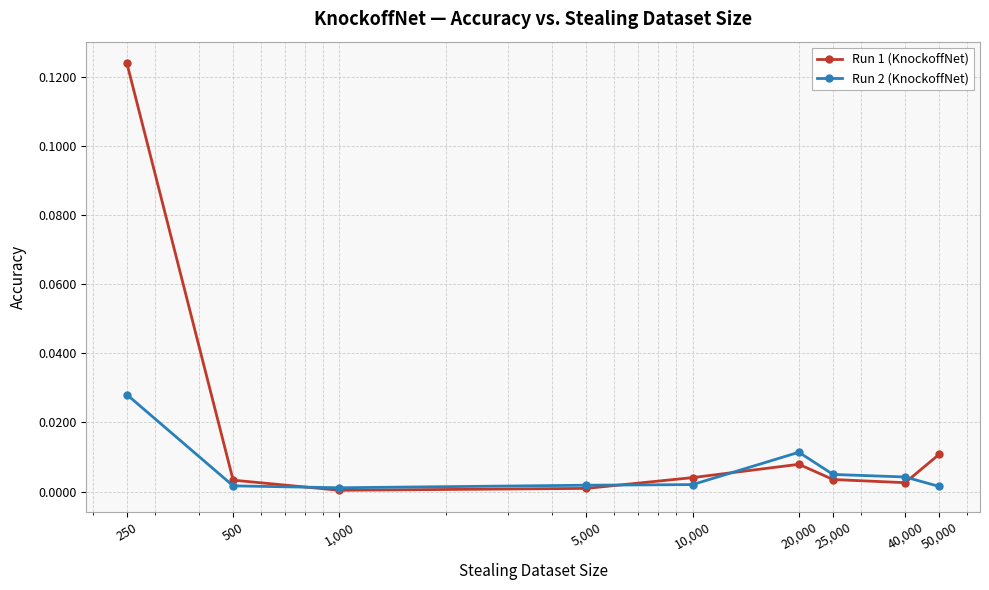

Rank the series by their average value, from highest to lowest.

Run 1 (KnockoffNet), Run 2 (KnockoffNet)